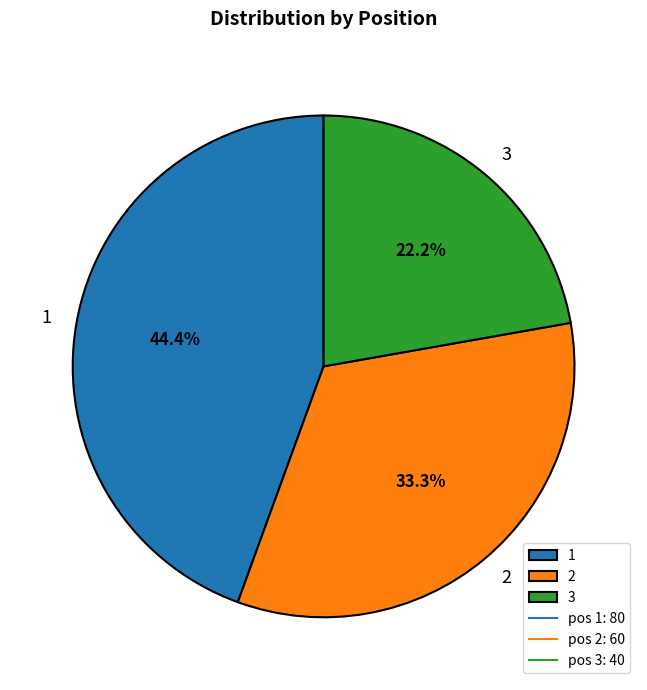

How many slices are in this pie chart?

3